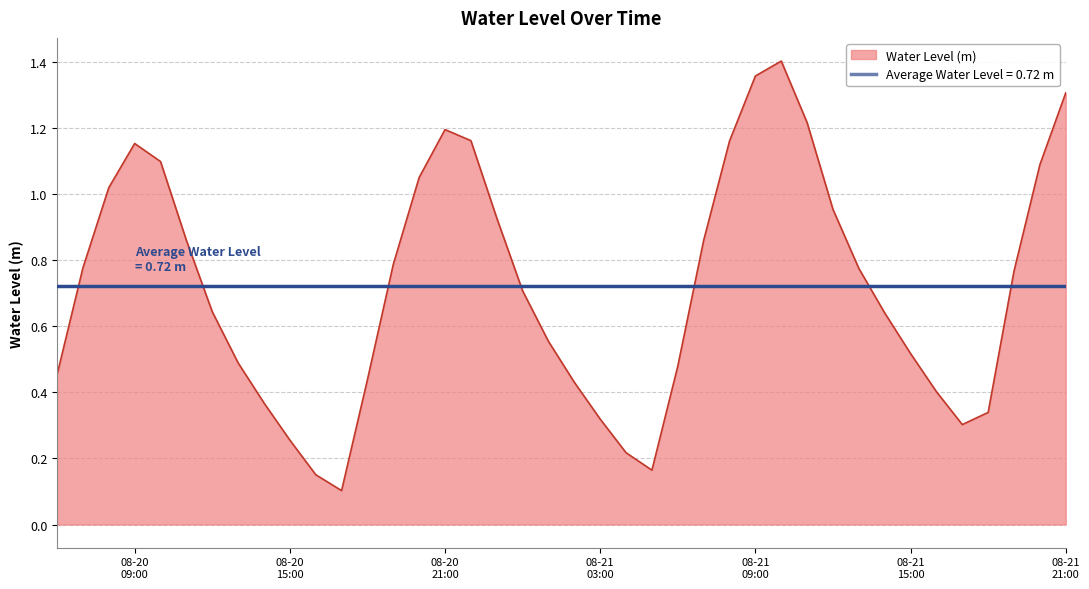

Rank the categories by value from lowest to highest.

2024-08-20 17:00:00, 2024-08-20 16:00:00, 2024-08-21 05:00:00, 2024-08-21 04:00:00, 2024-08-20 15:00:00, 2024-08-21 17:00:00, 2024-08-21 03:00:00, 2024-08-21 18:00:00, 2024-08-20 14:00:00, 2024-08-21 16:00:00, 2024-08-21 02:00:00, 2024-08-20 18:00:00, 2024-08-20 06:00:00, 2024-08-21 06:00:00, 2024-08-20 13:00:00, 2024-08-21 15:00:00, 2024-08-21 01:00:00, 2024-08-21 14:00:00, 2024-08-20 12:00:00, 2024-08-21 00:00:00, 2024-08-21 19:00:00, 2024-08-21 13:00:00, 2024-08-20 07:00:00, 2024-08-20 19:00:00, 2024-08-21 07:00:00, 2024-08-20 11:00:00, 2024-08-20 23:00:00, 2024-08-21 12:00:00, 2024-08-20 08:00:00, 2024-08-20 20:00:00, 2024-08-21 20:00:00, 2024-08-20 10:00:00, 2024-08-20 09:00:00, 2024-08-21 08:00:00, 2024-08-20 22:00:00, 2024-08-20 21:00:00, 2024-08-21 11:00:00, 2024-08-21 21:00:00, 2024-08-21 09:00:00, 2024-08-21 10:00:00